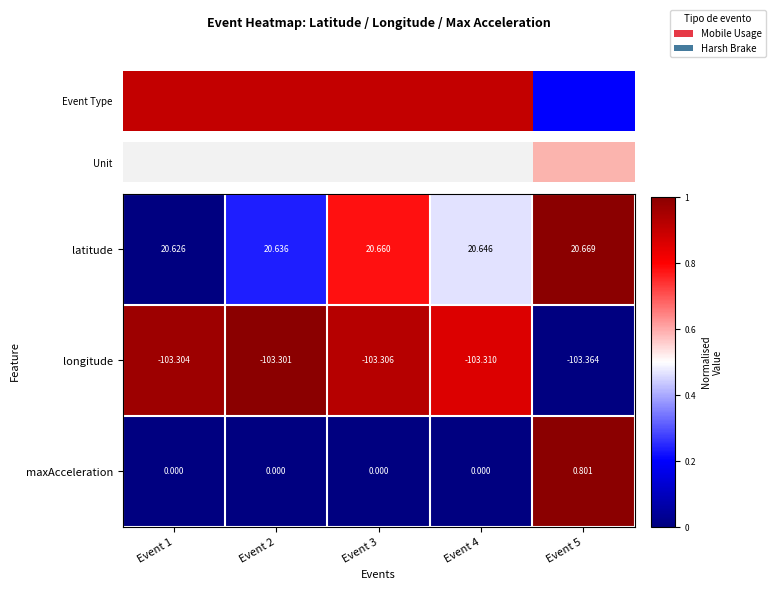

List the series in order of their overall mean, highest first.

latitude, maxAcceleration, longitude